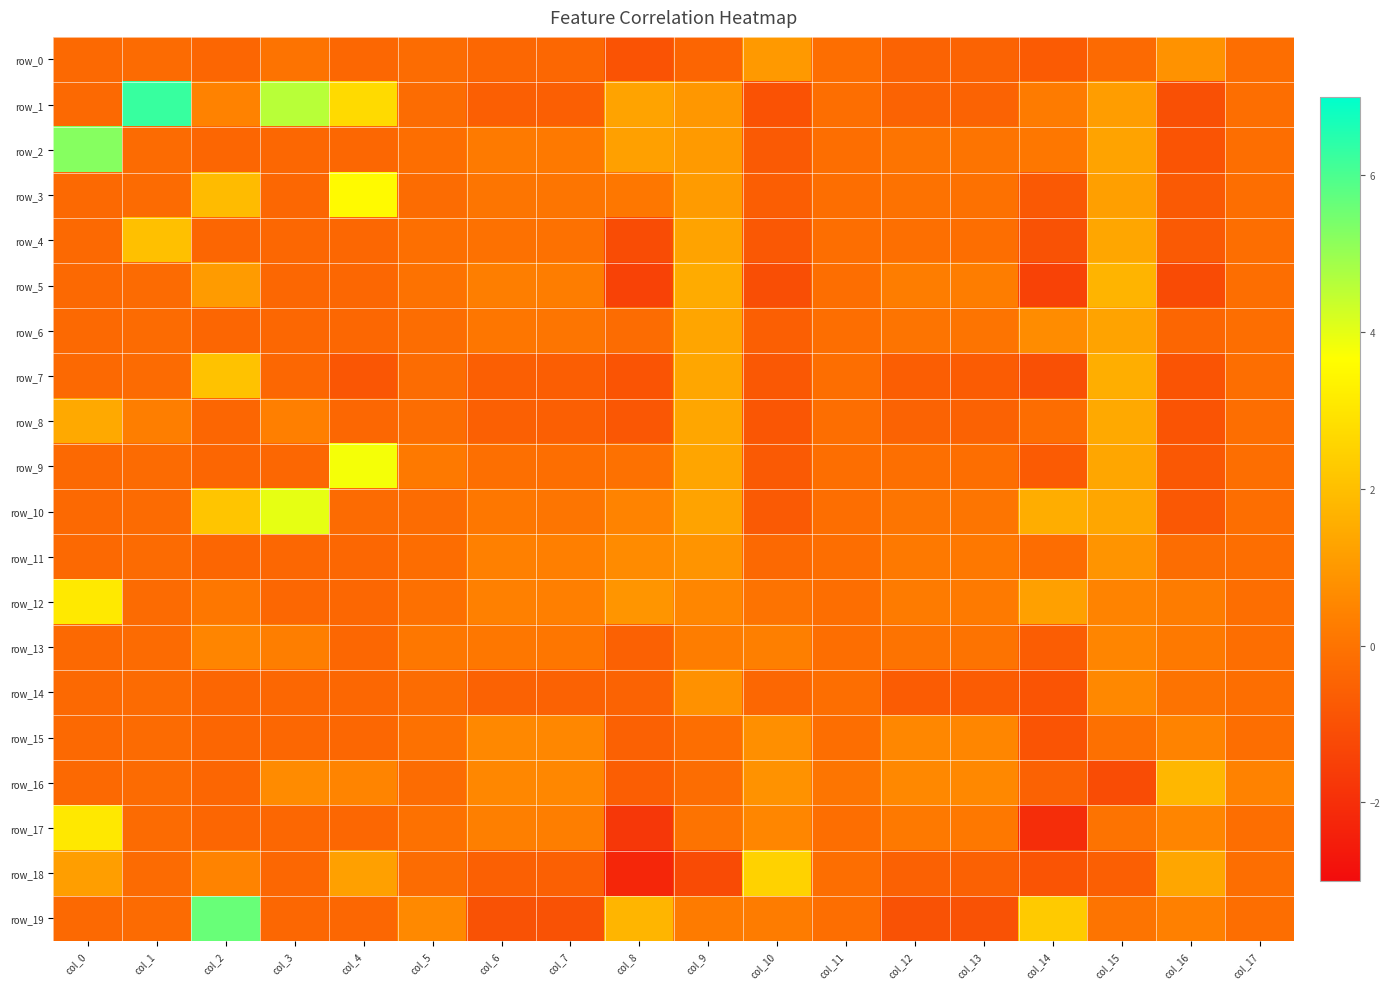

Reading left to right, what are all the values shown in this chart?

row_0: -0.3	-0.2	-0.4	-0.0	-0.3	-0.2	-0.4	-0.4	-0.9	-0.4	1.0	-0.2	-0.5	-0.5	-0.7	-0.3	0.8	-0.2
row_1: -0.3	6.3	0.4	4.6	2.7	-0.2	-0.6	-0.6	1.3	1.0	-1.0	-0.2	-0.5	-0.5	0.2	1.1	-1.0	-0.2
row_2: 5.2	-0.2	-0.4	-0.3	-0.3	-0.2	0.2	0.2	1.2	1.0	-0.8	-0.2	0.0	0.0	0.1	1.3	-0.9	-0.2
row_3: -0.3	-0.2	1.9	-0.3	3.5	-0.2	0.1	0.1	0.1	1.1	-0.6	-0.2	-0.0	-0.1	-0.8	1.2	-0.7	-0.2
row_4: -0.3	2.0	-0.4	-0.3	-0.3	-0.1	-0.1	-0.1	-1.1	1.3	-0.8	-0.2	-0.1	-0.2	-1.0	1.4	-0.7	-0.2
row_5: -0.3	-0.2	1.1	-0.3	-0.3	-0.0	0.3	0.3	-1.4	1.5	-1.1	-0.2	0.3	0.3	-1.4	1.7	-1.2	-0.2
row_6: -0.3	-0.2	-0.4	-0.3	-0.3	-0.2	0.1	0.1	-0.2	1.3	-0.6	-0.2	0.0	0.0	0.7	1.3	-0.4	-0.2
row_7: -0.3	-0.2	2.1	-0.3	-0.8	-0.2	-0.6	-0.6	-0.9	1.4	-0.8	-0.2	-0.6	-0.7	-1.0	1.6	-0.9	-0.2
row_8: 1.4	0.3	-0.4	0.3	-0.3	-0.2	-0.6	-0.6	-0.8	1.3	-0.9	-0.2	-0.5	-0.5	-0.2	1.4	-0.9	-0.2
row_9: -0.3	-0.2	-0.4	-0.3	3.8	0.2	-0.1	-0.2	-0.1	1.3	-0.8	-0.2	-0.1	-0.2	-0.7	1.4	-0.8	-0.2
row_10: -0.3	-0.2	2.2	4.0	-0.3	-0.2	0.1	0.1	0.4	1.3	-0.8	-0.2	0.1	0.0	1.5	1.4	-0.8	-0.2
row_11: -0.3	-0.2	-0.4	-0.3	-0.3	-0.2	0.4	0.4	0.6	0.9	-0.3	-0.2	0.1	0.1	-0.2	0.9	-0.2	-0.2
row_12: 3.1	-0.2	0.1	-0.3	-0.3	-0.1	0.4	0.4	0.9	0.5	-0.0	-0.2	0.2	0.2	1.2	0.5	0.2	-0.2
row_13: -0.3	-0.2	0.5	0.3	-0.3	0.1	0.1	0.1	-0.5	0.3	0.3	-0.2	-0.0	-0.0	-0.6	0.5	0.2	-0.2
row_14: -0.3	-0.2	-0.4	-0.3	-0.3	-0.2	-0.5	-0.5	-0.5	0.8	-0.4	-0.2	-0.7	-0.7	-0.9	0.6	-0.0	-0.2
row_15: -0.3	-0.2	-0.4	-0.3	-0.3	-0.1	0.6	0.5	-0.5	-0.2	0.8	-0.2	0.5	0.5	-0.9	-0.1	0.4	-0.2
row_16: -0.3	-0.2	-0.4	0.6	0.5	-0.2	0.6	0.5	-0.6	-0.2	0.8	0.0	0.6	0.6	-0.5	-1.1	1.8	0.4
row_17: 3.1	-0.2	-0.4	-0.3	-0.3	-0.1	0.3	0.3	-1.8	-0.0	0.5	-0.2	0.1	0.1	-2.0	-0.0	0.5	-0.2
row_18: 1.2	-0.2	0.4	-0.3	1.2	-0.2	-0.5	-0.5	-2.2	-1.2	2.5	-0.2	-0.5	-0.5	-0.9	-0.6	1.3	-0.2
row_19: -0.3	-0.2	5.6	-0.3	-0.3	0.6	-1.0	-1.0	1.7	0.2	0.3	-0.2	-1.0	-1.0	2.3	0.0	0.4	-0.2